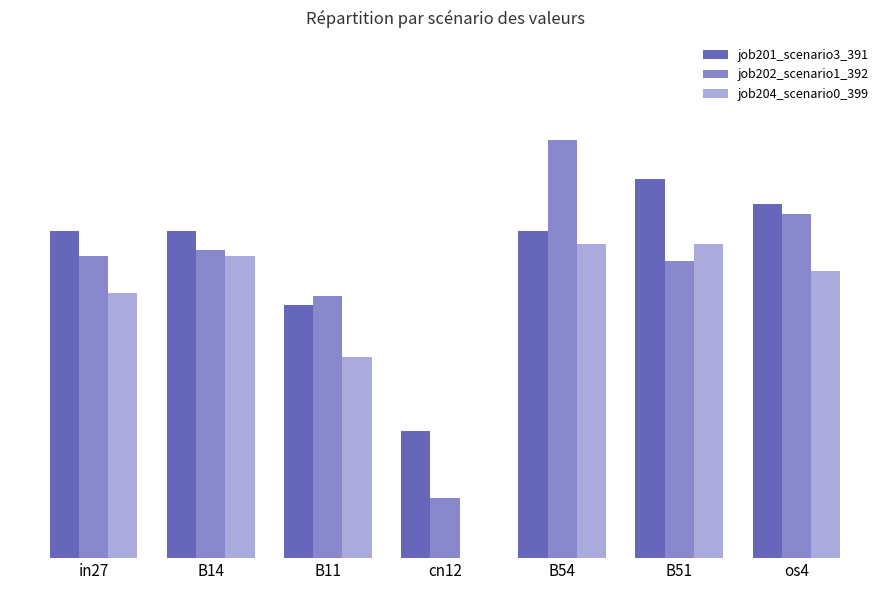

What is the sum of all job201_scenario3_391 values?

4.8